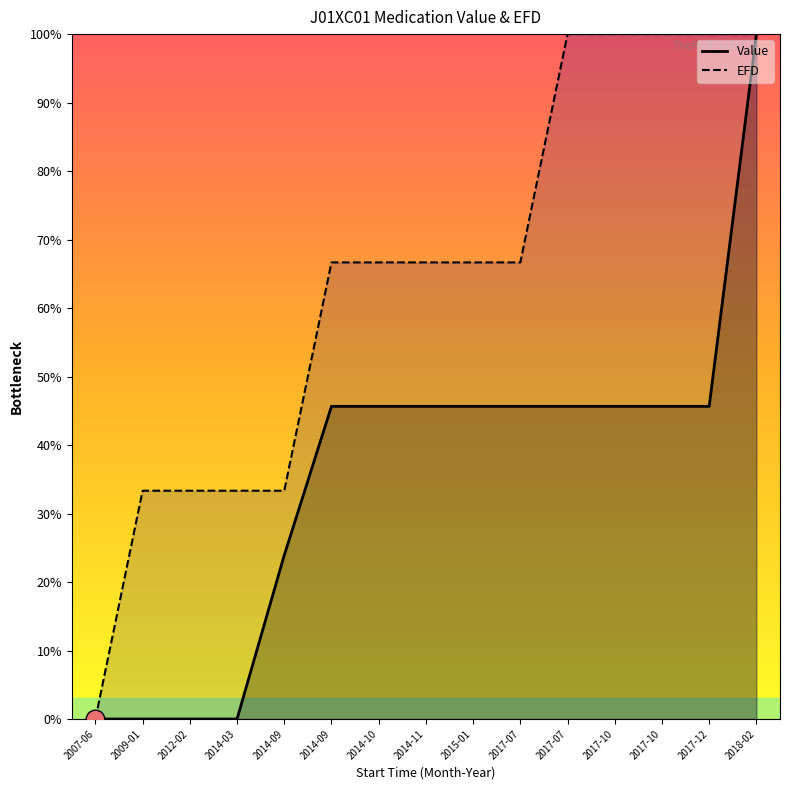

Is the value of EFD at 2014-11 greater than the value of Value at 2017-12?

Yes